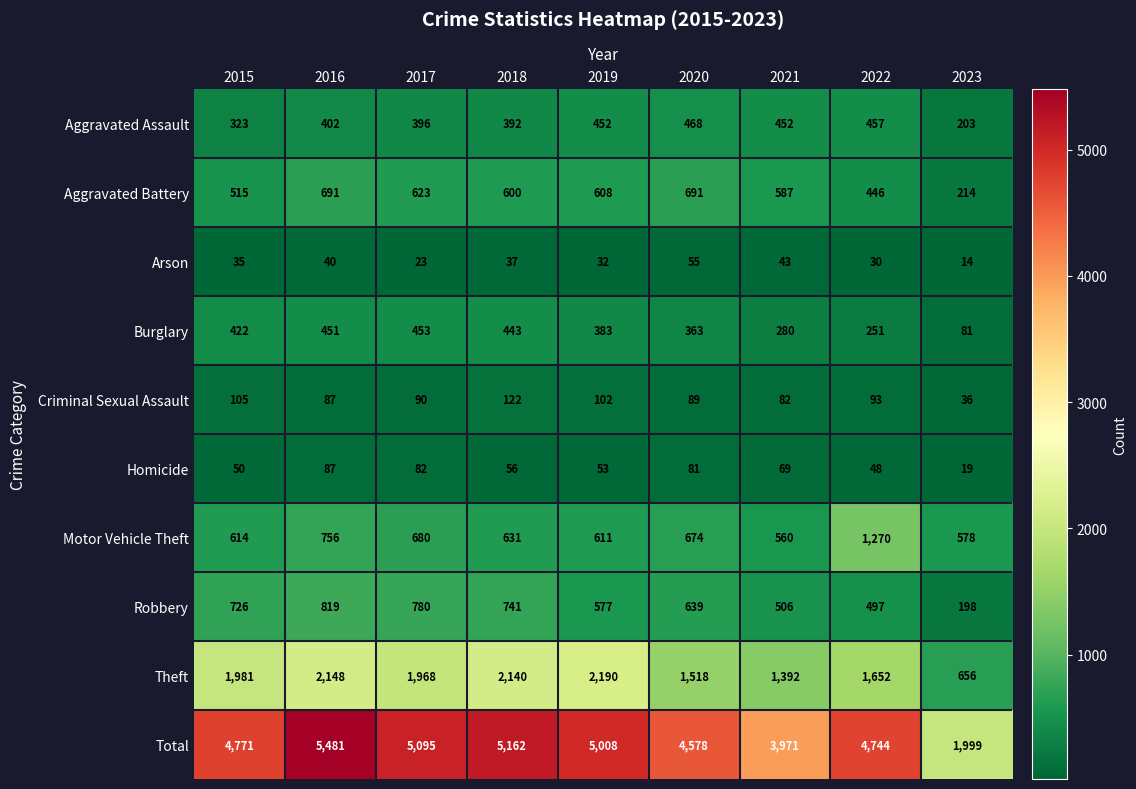

Is the value of Arson at 2021 greater than the value of Burglary at 2019?

No